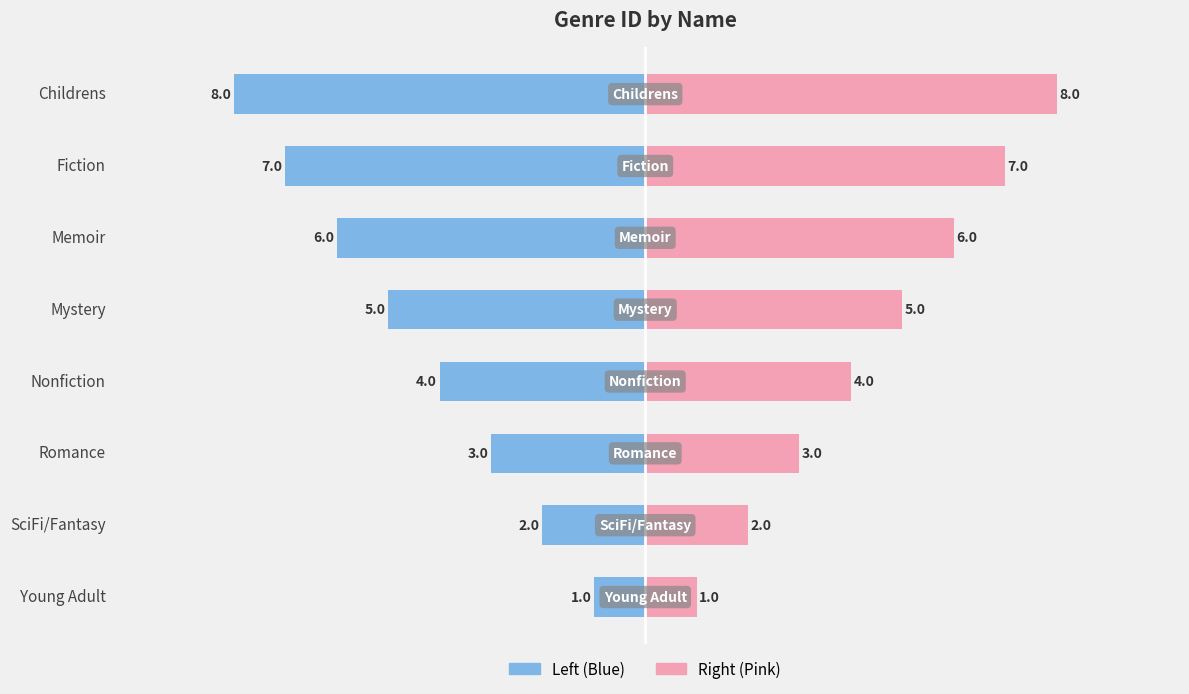

How many bars are there in each group?

2